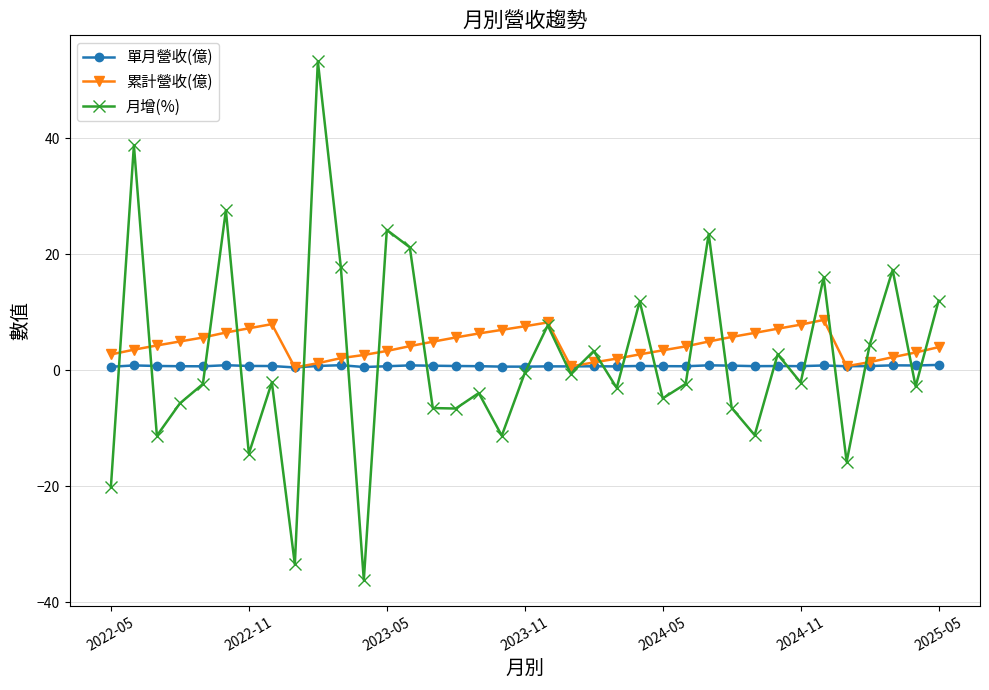

After their last crossing, which series has the higher values: 月增(%) or 單月營收(億)?

月增(%)